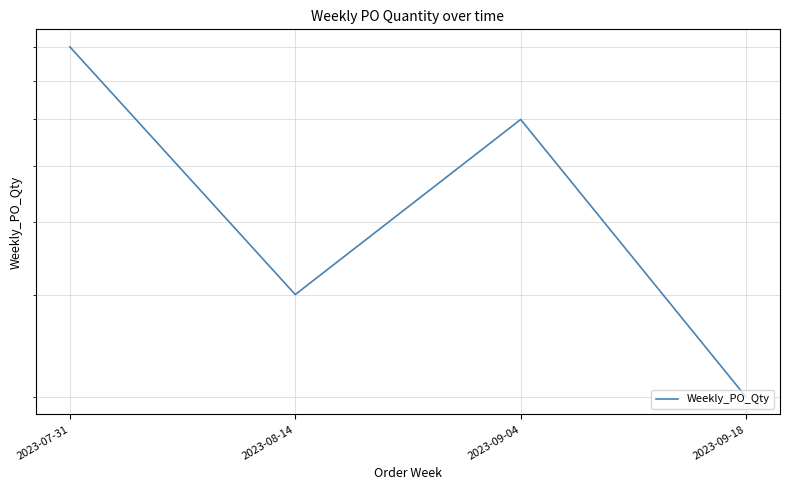

How many values are between 3 and 8?

3